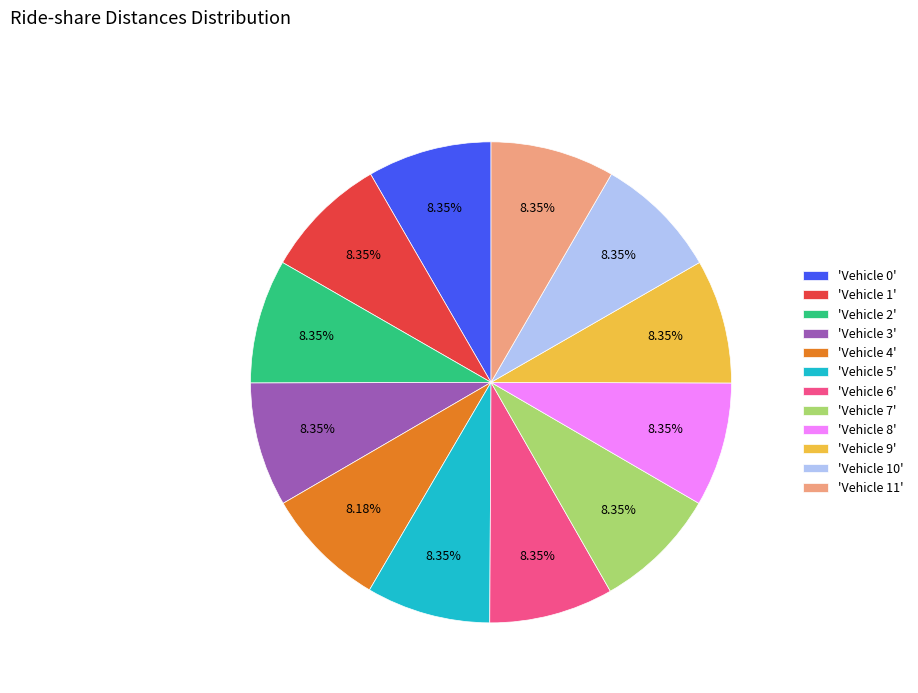

What is the ratio of the value at 'Vehicle 2' to the value at 'Vehicle 7'?

1.0